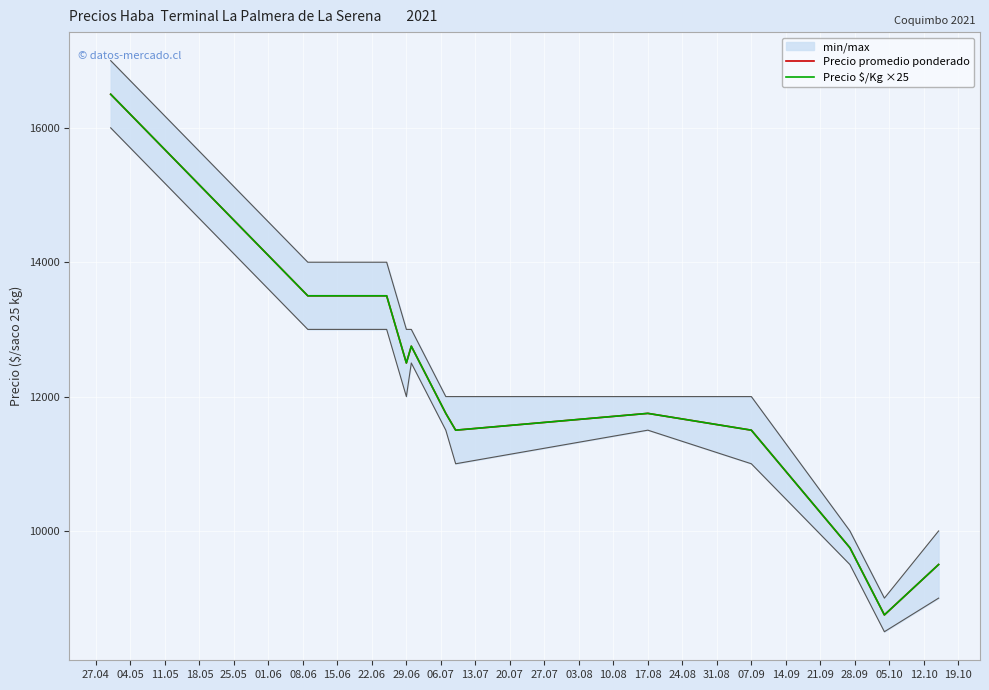

At which label does Precio promedio ponderado reach its peak?

27.04